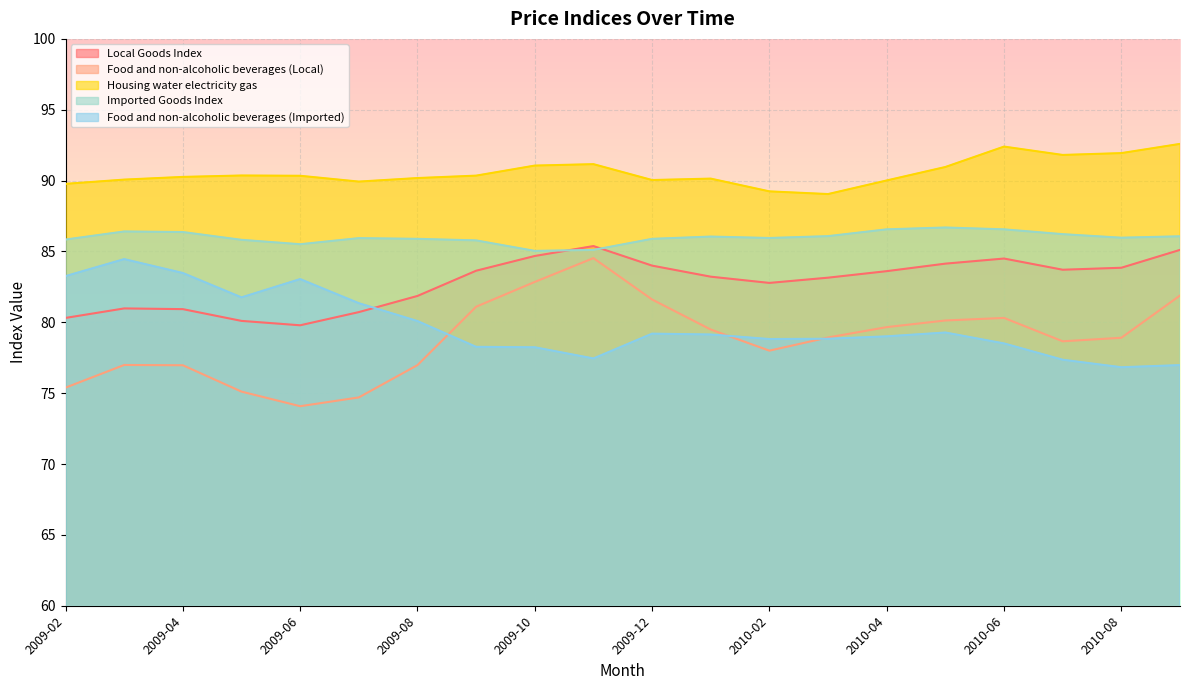

True or false: Food and non-alcoholic beverages (Local) has a value of 78.9 at 2010-08.

True